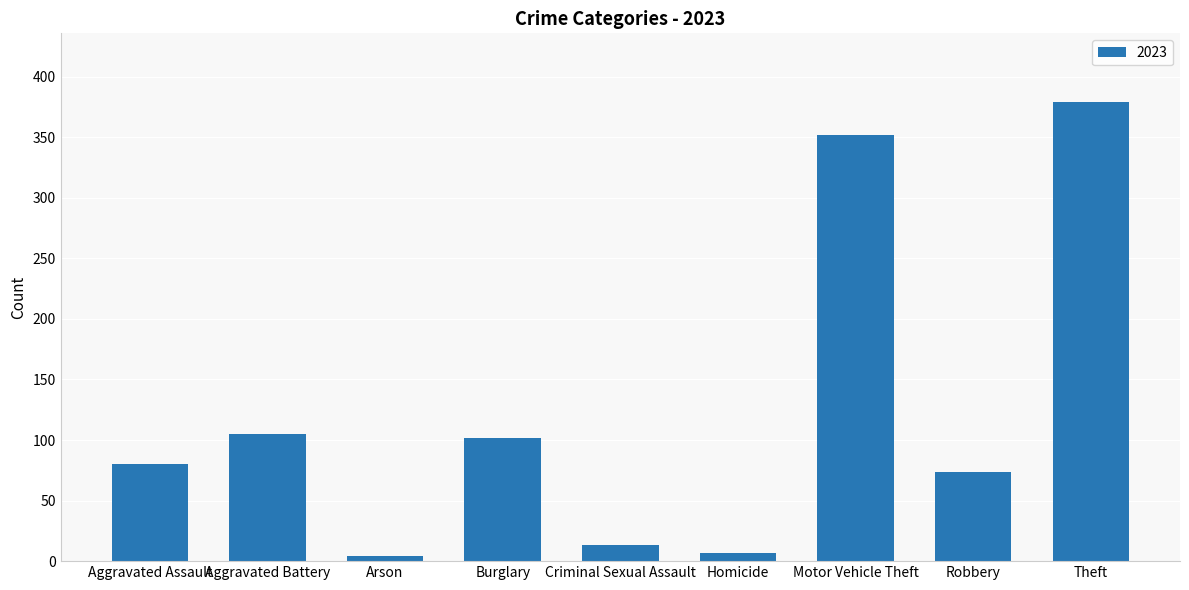

What value does the data have at Robbery?

74